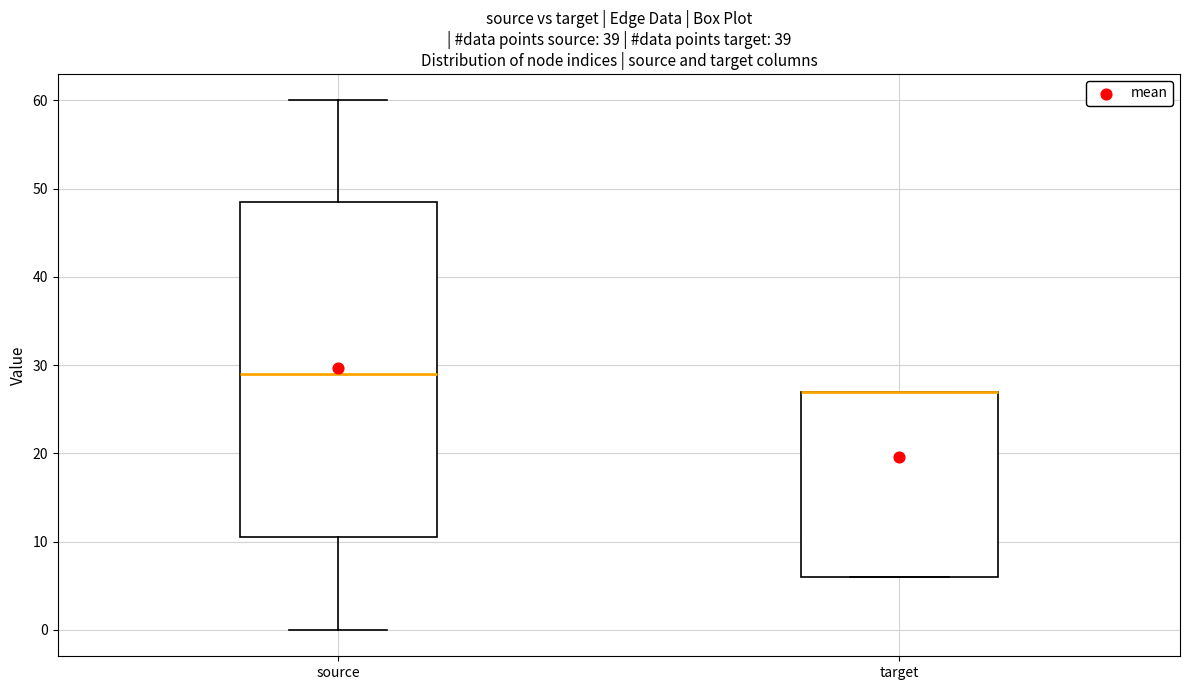

Reading left to right, transcribe this box plot: for each box, give where its median line is, the range the box spans, and where its two whiskers end, as read against the y-axis. The values are not printed on the chart, so give them approximately, as read against the axis.

source: median 29, box 11 to 49, whiskers 0 to 60
target: median 27 (drawn on the box's upper edge), box 6 to 27, whiskers 6 to 27